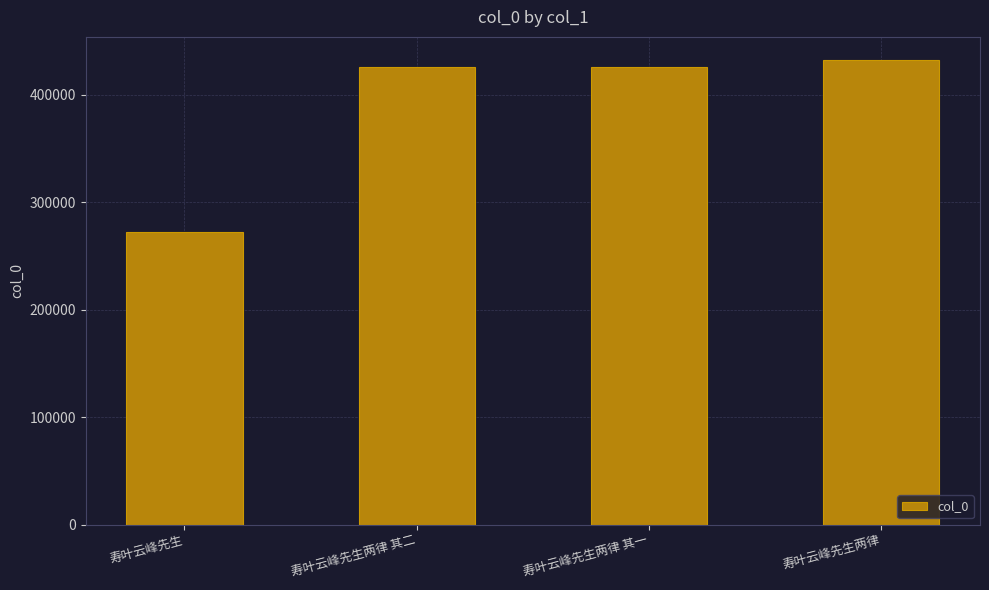

Which category has the highest value across all series?

寿叶云峰先生两律